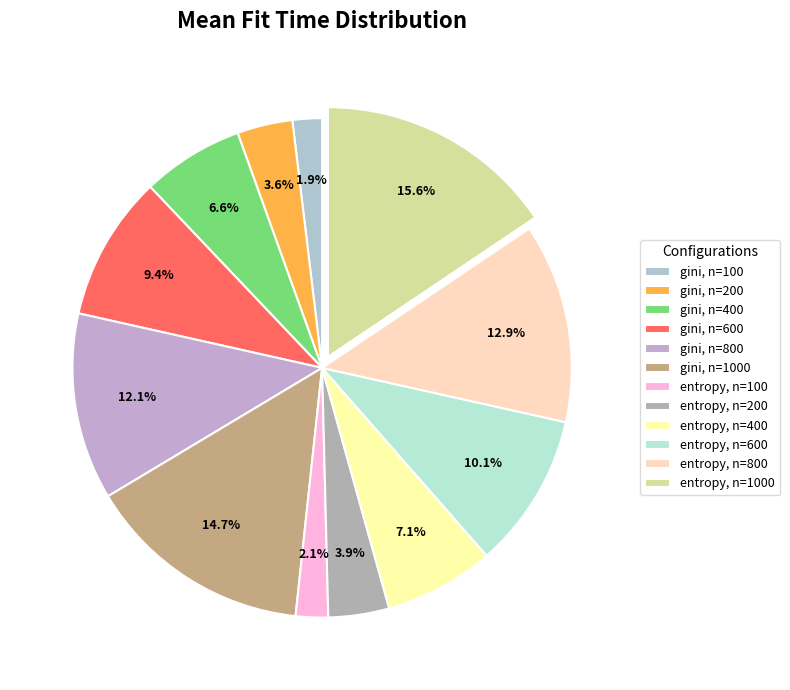

To the nearest percent, what portion does entropy, n=600 represent?

10%